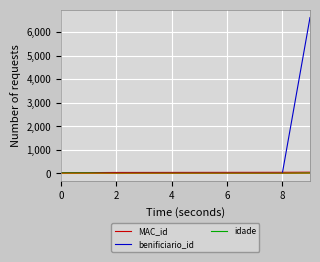

True or false: benificiario_id has a value of 5 at 4.

False